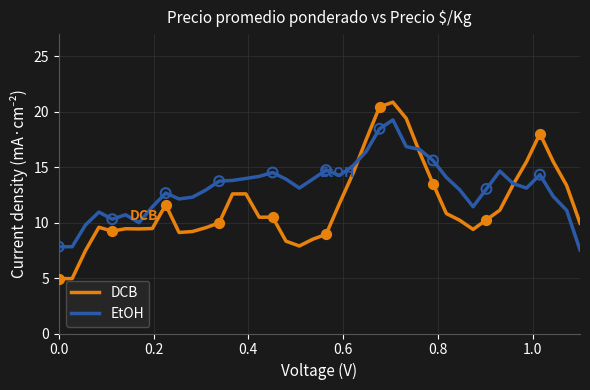

What is the minimum value shown in the chart?

4.9